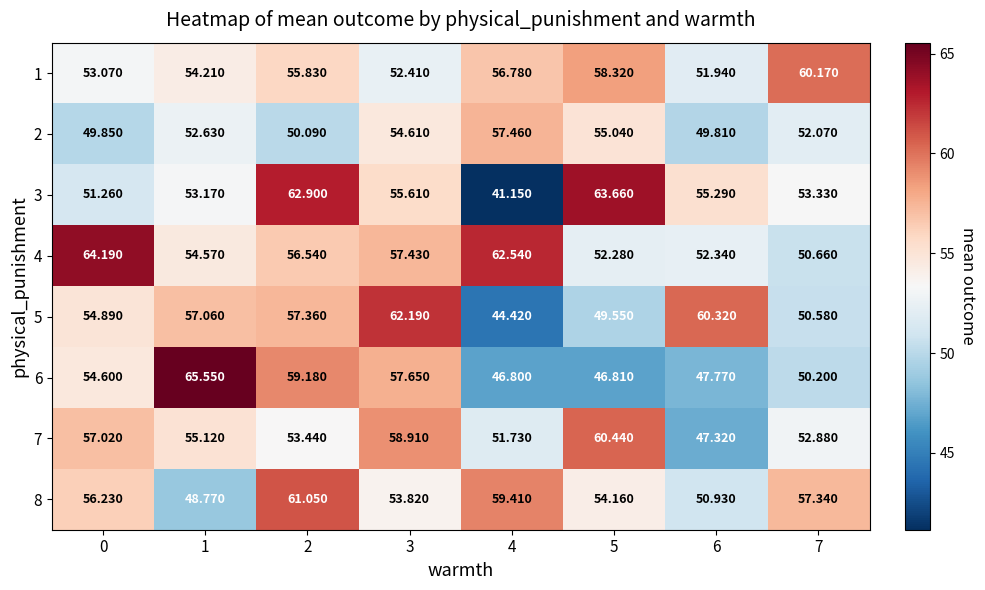

At how many categories does at least one series exceed 45?

8